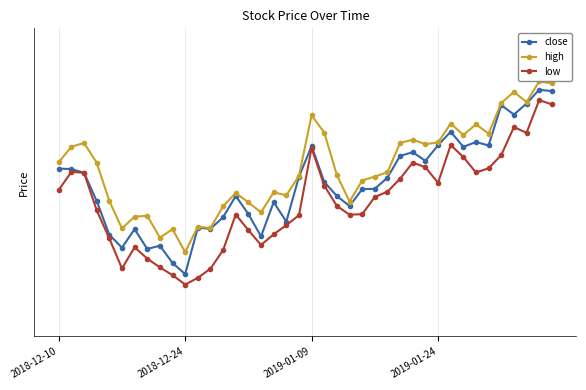

What are all the series names shown in the legend?

close, high, low